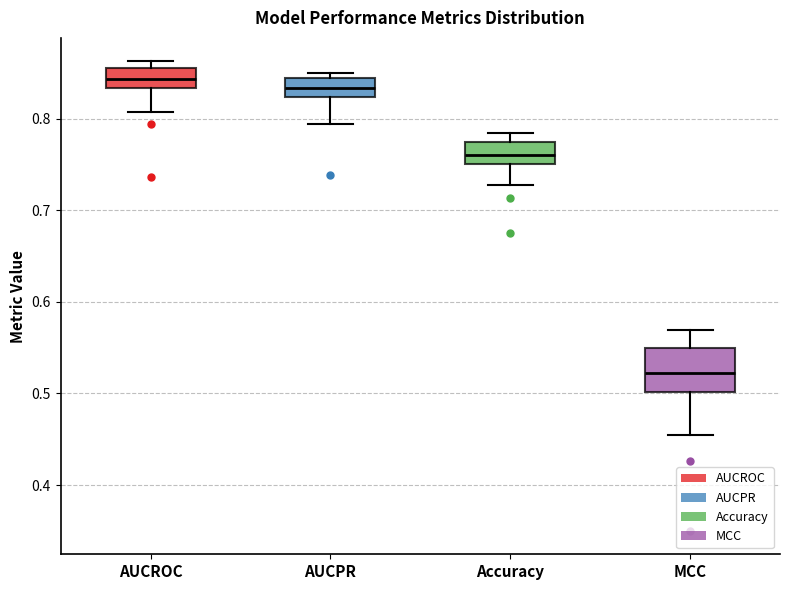

Reading left to right, transcribe this box plot: for each box, give where its median line is, the range the box spans, and where its two whiskers end, as read against the y-axis. The values are not printed on the chart, so give them approximately, as read against the axis.

AUCROC: median 0.84, box 0.83 to 0.86, whiskers 0.81 to 0.86 (just above the box's upper edge)
AUCPR: median 0.83, box 0.82 to 0.84, whiskers 0.79 to 0.85
Accuracy: median 0.76, box 0.75 to 0.77, whiskers 0.73 to 0.78
MCC: median 0.52, box 0.50 to 0.55, whiskers 0.45 to 0.57